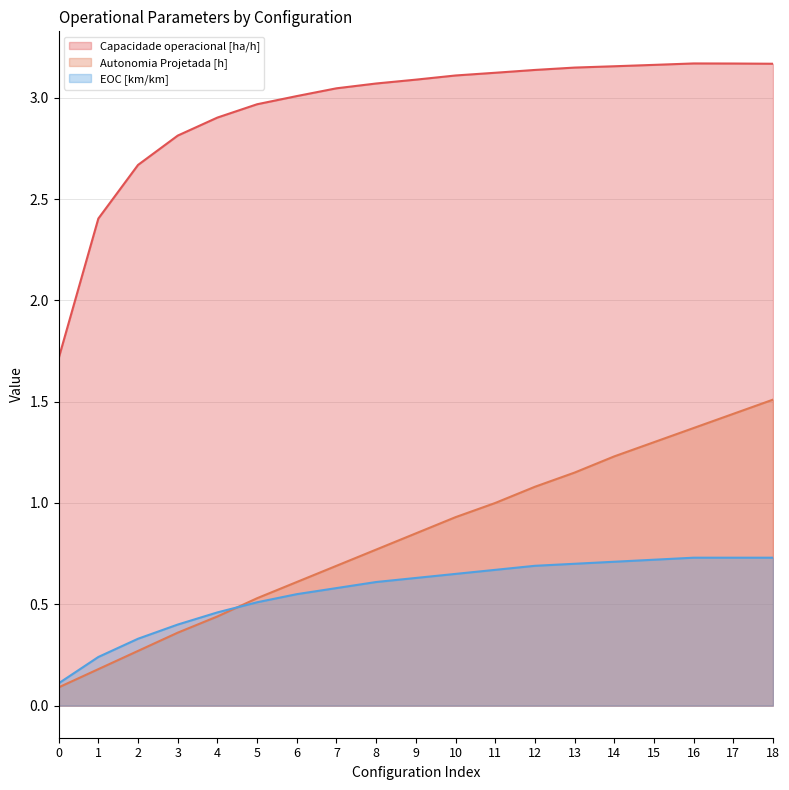

How many lines are shown in the chart?

3